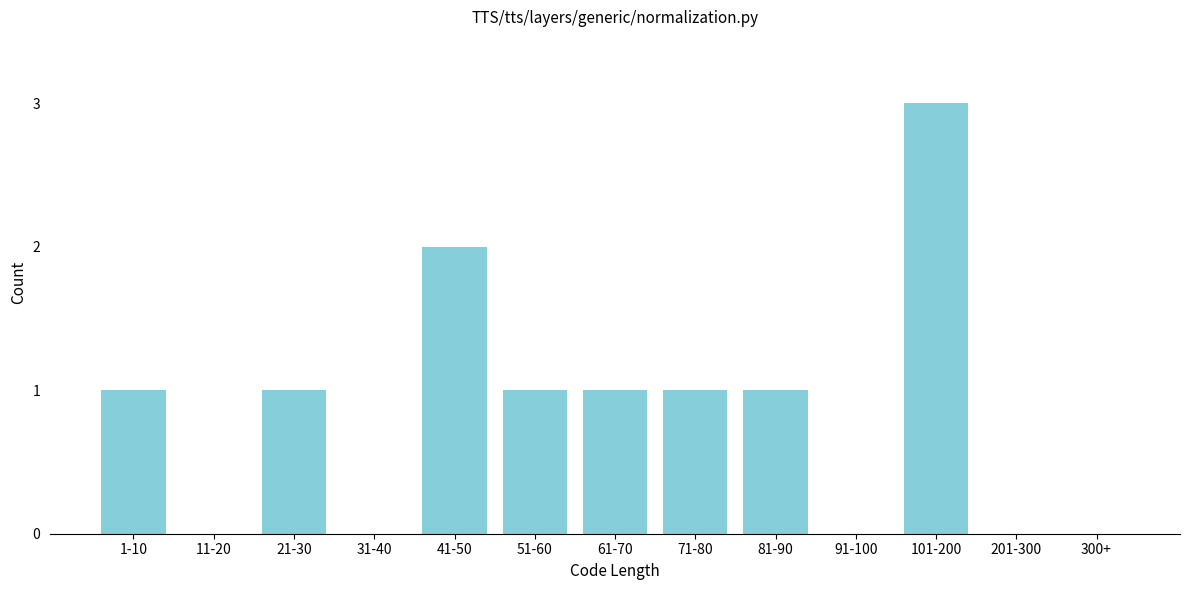

Reading right to left, list all the values displayed in this chart.

300+=0	201-300=0	101-200=3	91-100=0	81-90=1	71-80=1	61-70=1	51-60=1	41-50=2	31-40=0	21-30=1	11-20=0	1-10=1